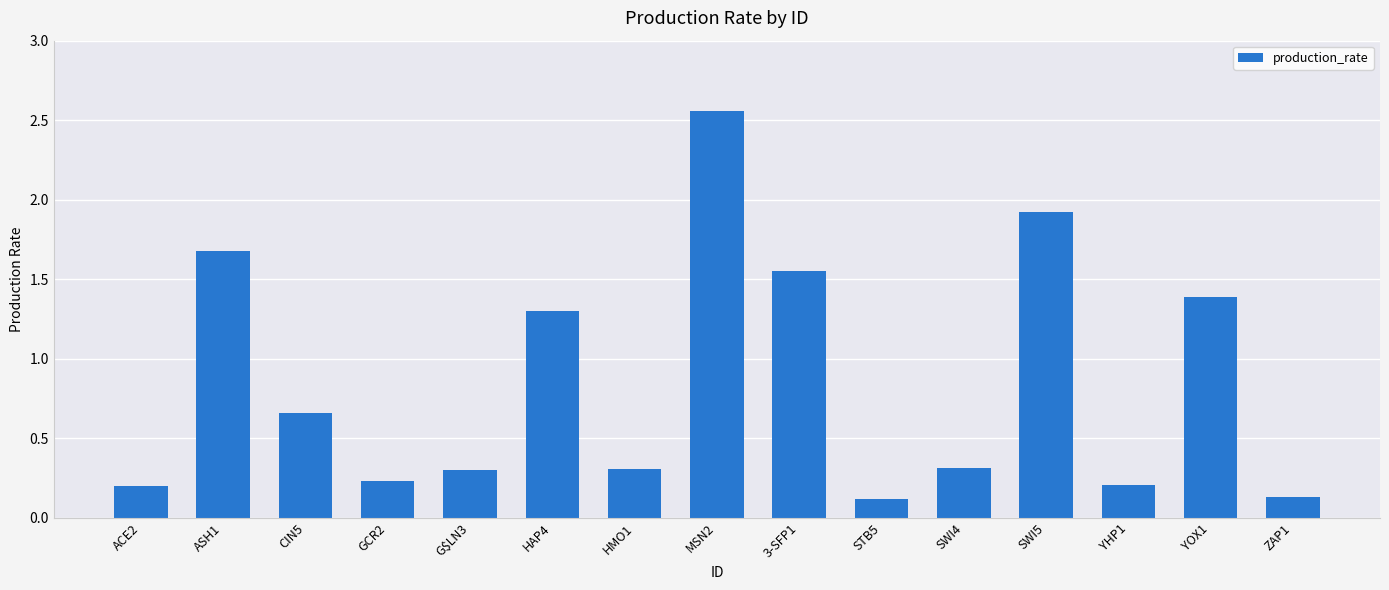

What is the label of the 1st bar from the right?

ZAP1